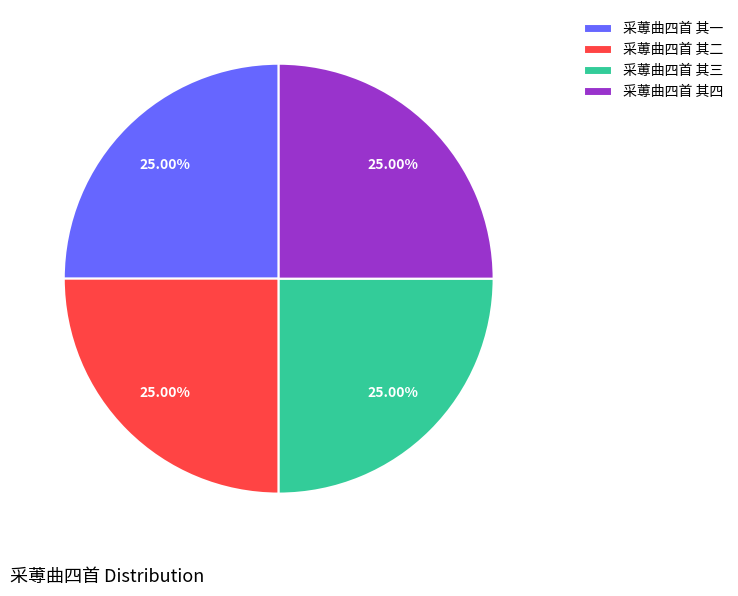

Does 采蒪曲四首 其四 represent more than half of the total?

No